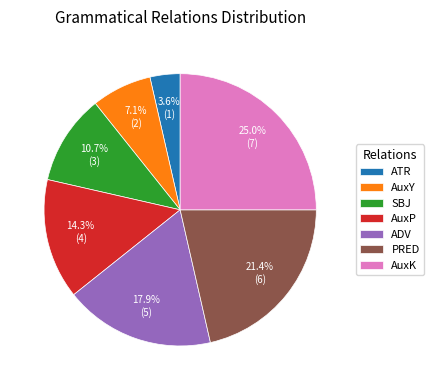

To the nearest percent, what is the combined percentage of AuxK and AuxP?

39%